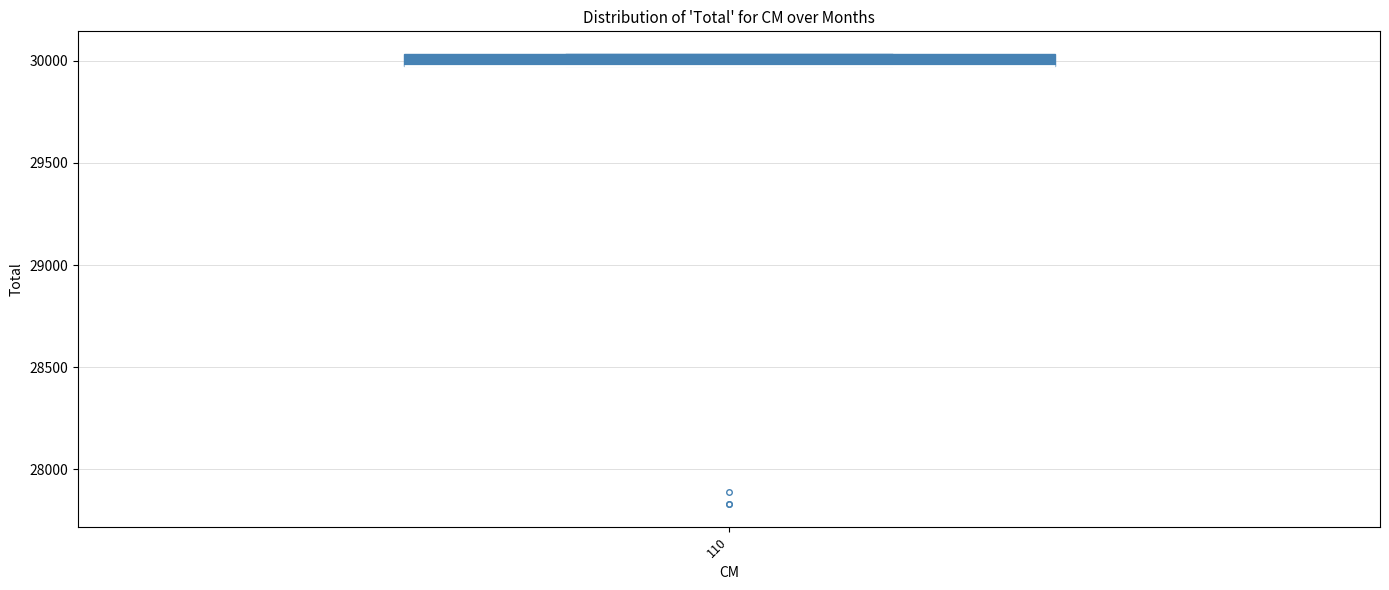

Where is the upper edge of the box at x = 110 on the y-axis? The values are not printed on the chart, so give them approximately, as read against the axis.

30050